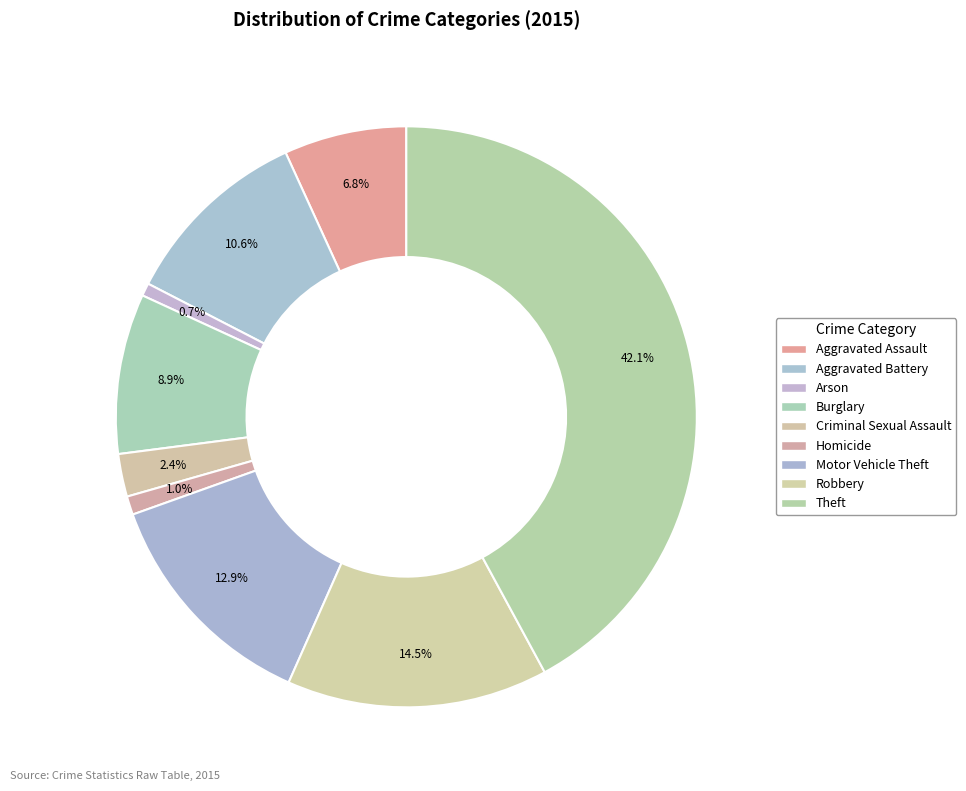

Between Criminal Sexual Assault and Motor Vehicle Theft, which is larger?

Motor Vehicle Theft